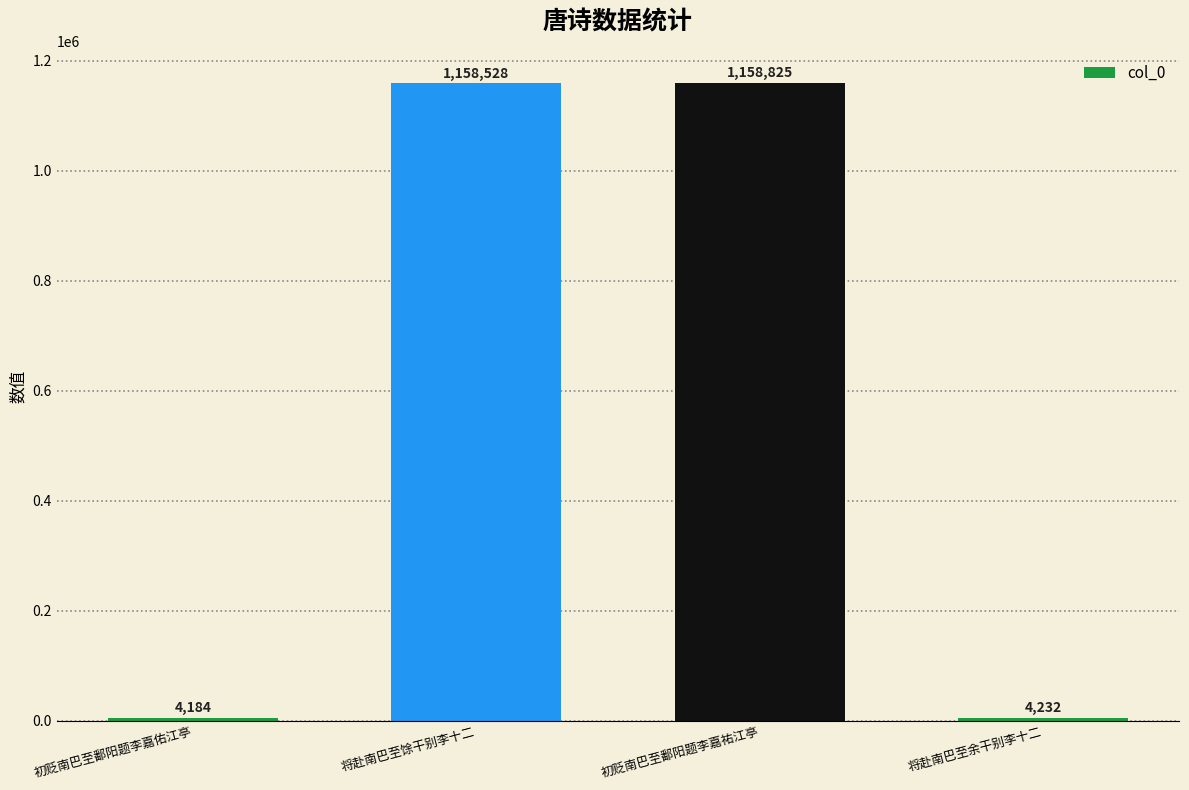

List the labels in order of value, smallest first.

初贬南巴至鄱阳题李嘉佑江亭, 将赴南巴至余干别李十二, 将赴南巴至馀干别李十二, 初贬南巴至鄱阳题李嘉祐江亭